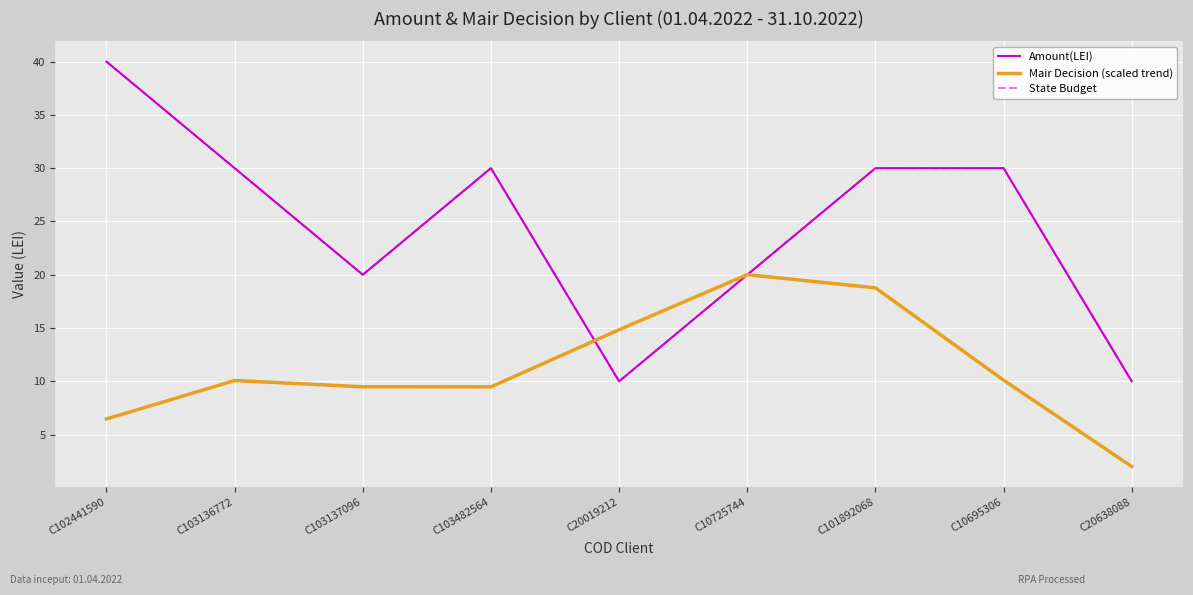

How many lines are shown in the chart?

3